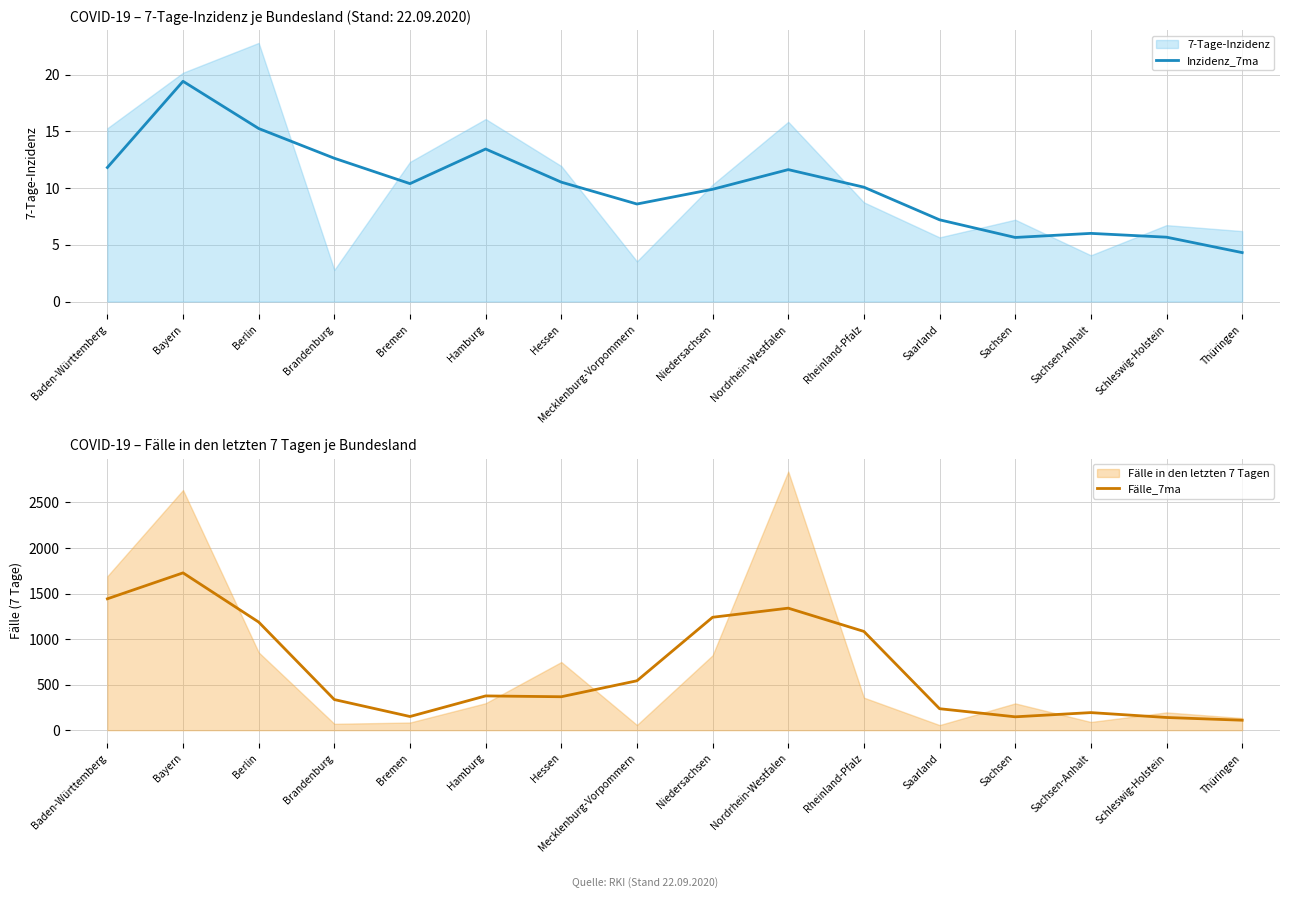

At how many categories does at least one series exceed 1153?

5